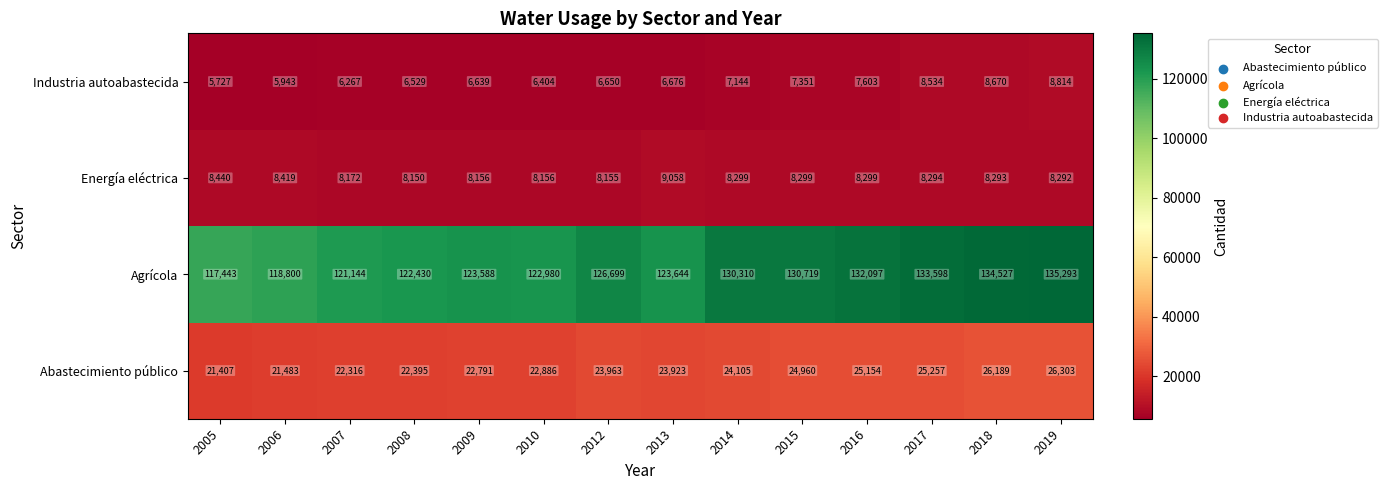

At which label is Energía eléctrica closest to 8604?

2005